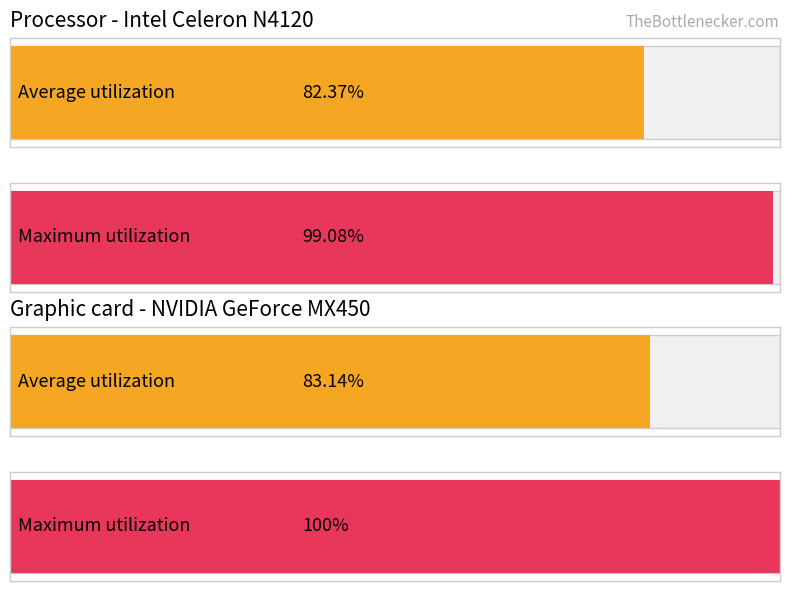

The value at Expected Delivery is 0. True or false?

False